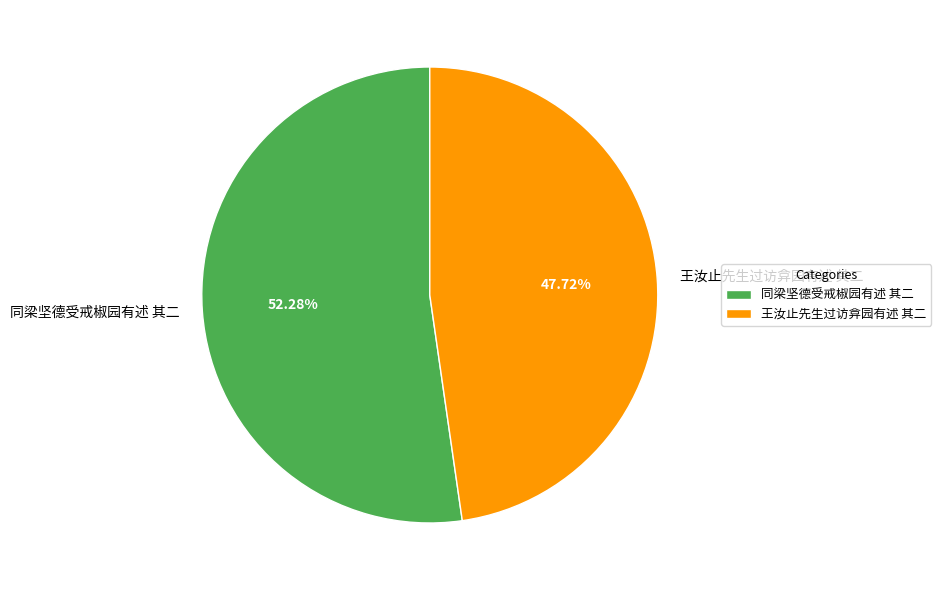

How many slices are in this pie chart?

2